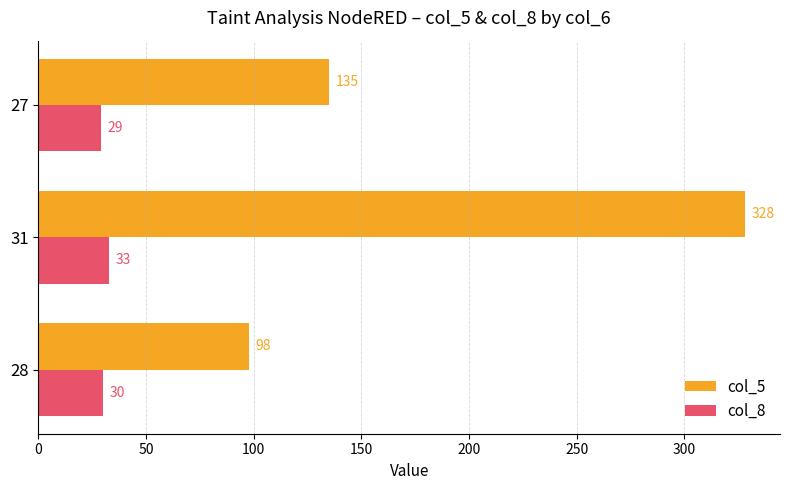

What is the maximum value for col_8?

33